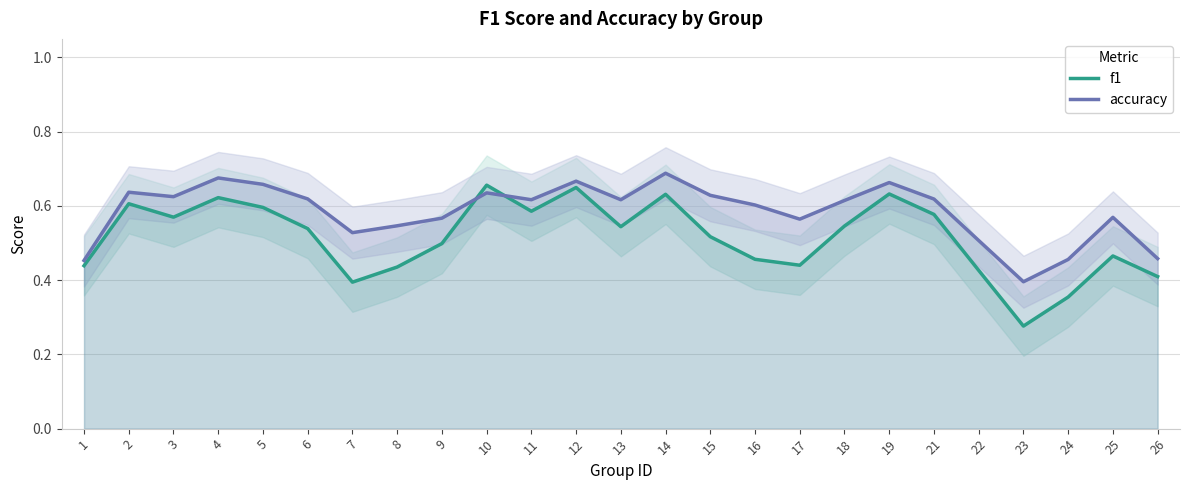

Which series has the largest total across all categories?

accuracy